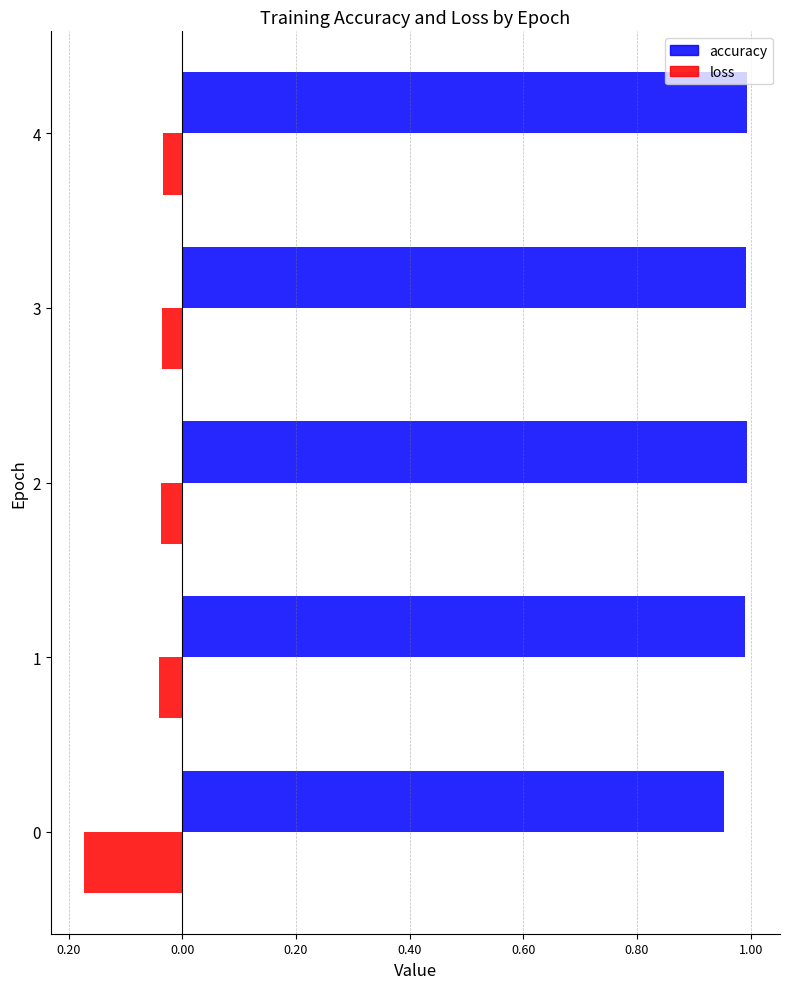

What are all the series names shown in the legend?

accuracy, loss